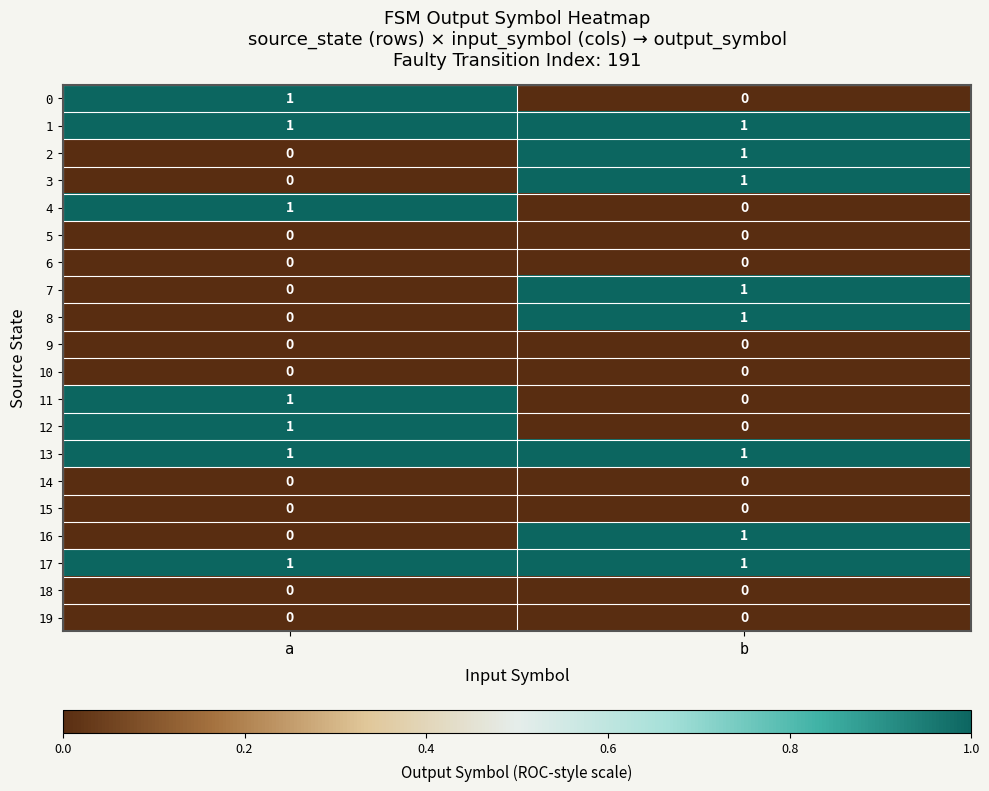

What is the difference between the highest and lowest values at b?

1